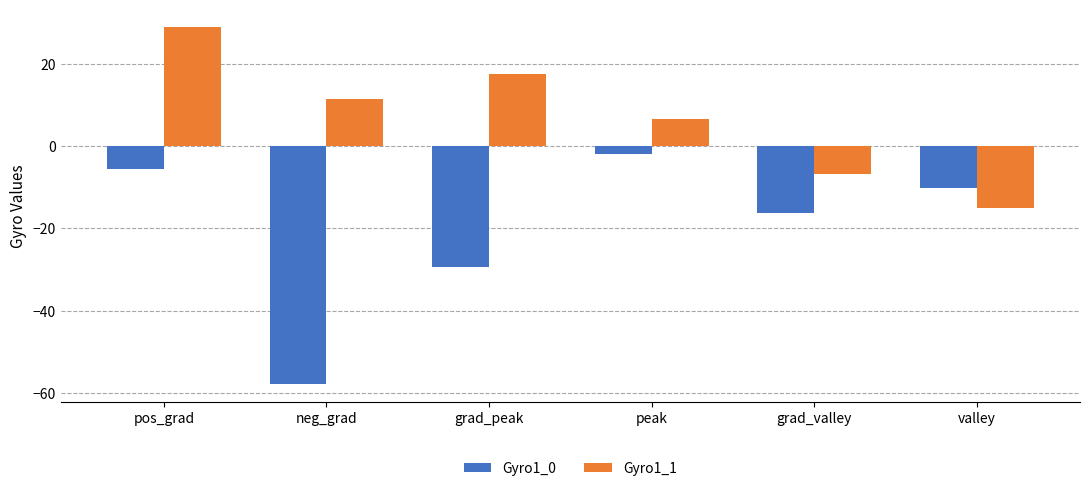

The value of Gyro1_1 at pos_grad is 28.8. True or false?

True